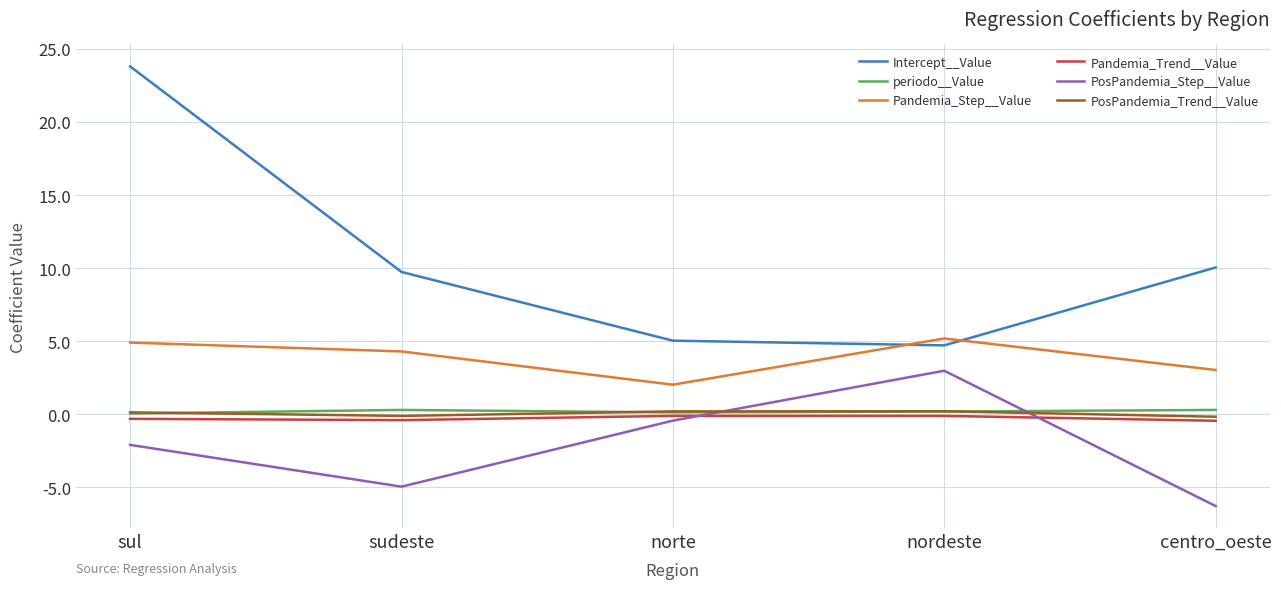

True or false: Pandemia_Step__Value and periodo__Value intersect in this chart.

False